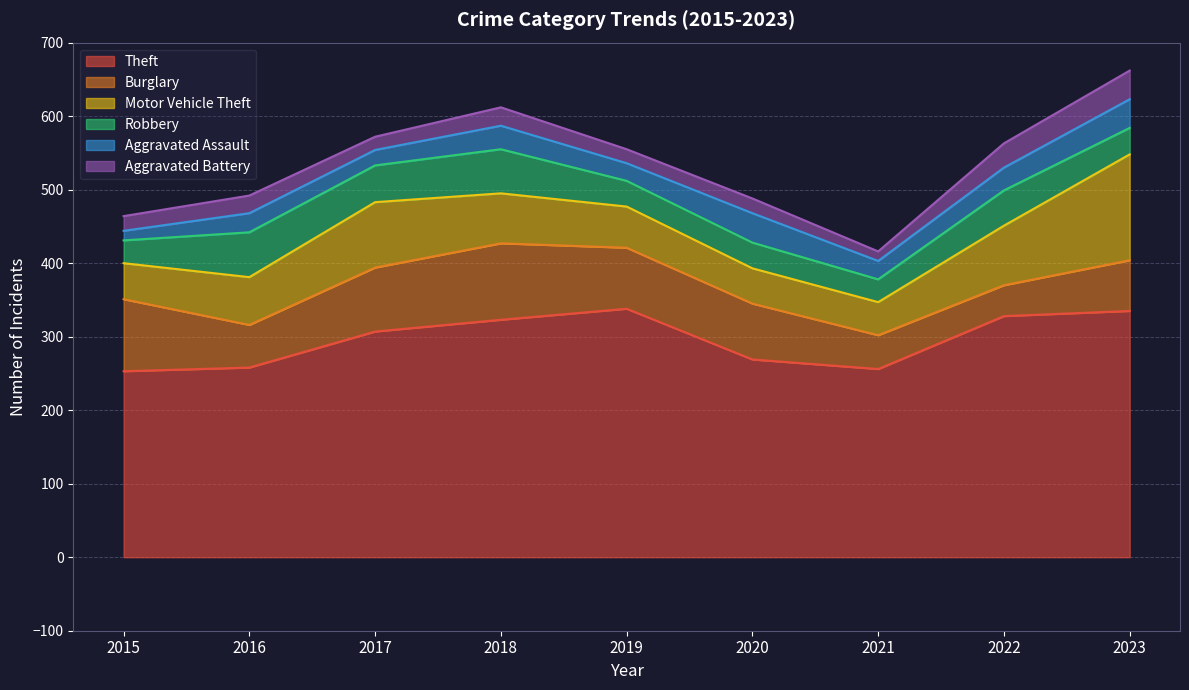

How many series are shown in this chart?

6